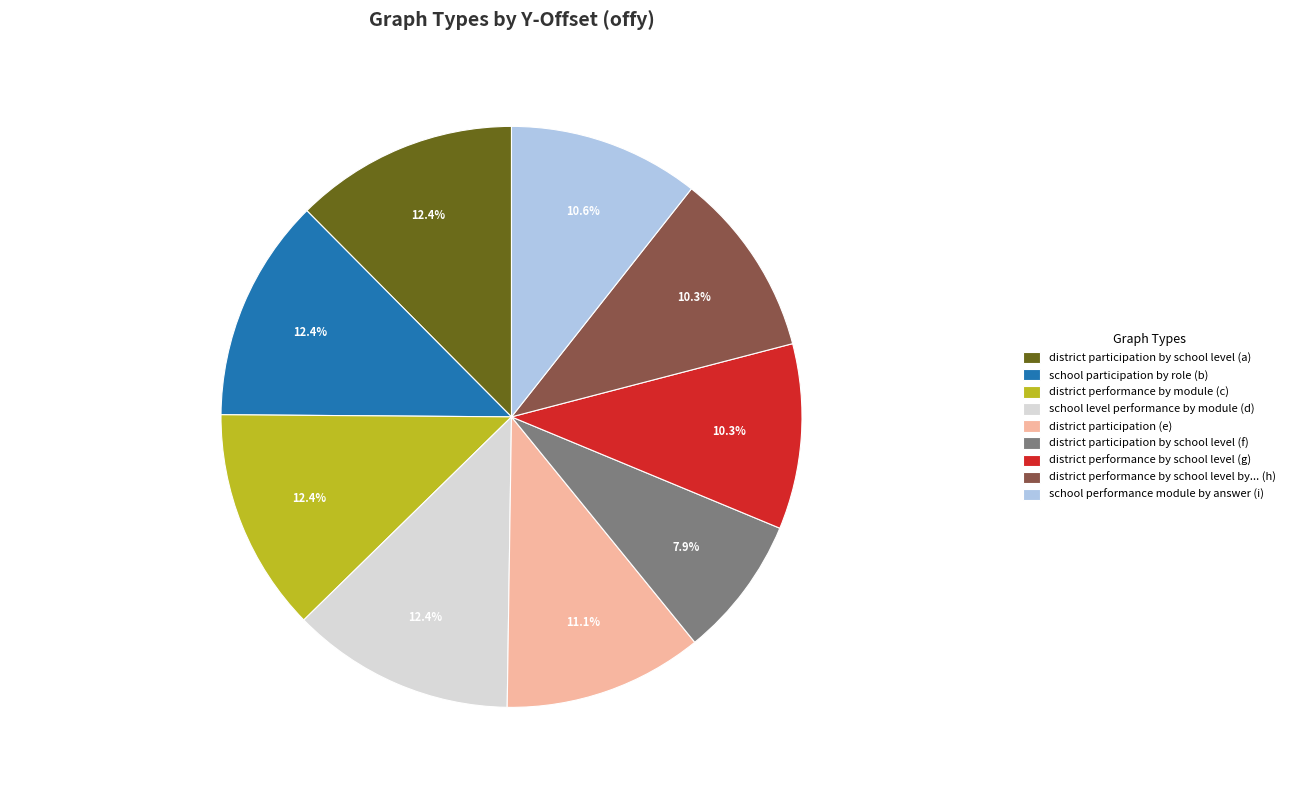

Does any single category account for the majority?

No